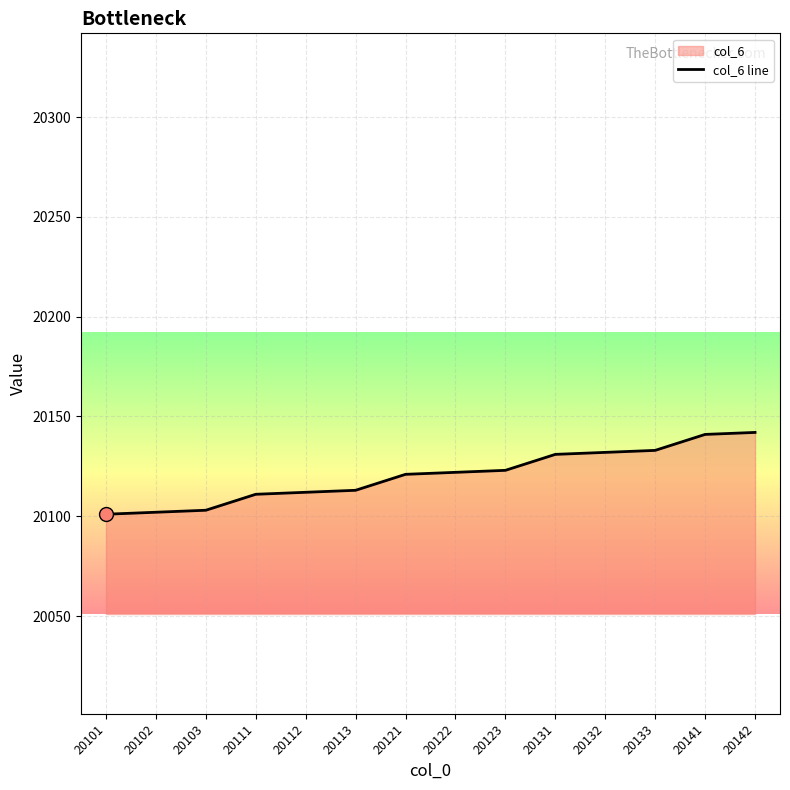

What is the ratio of the value at 20142 to the value at 20112?

1.0